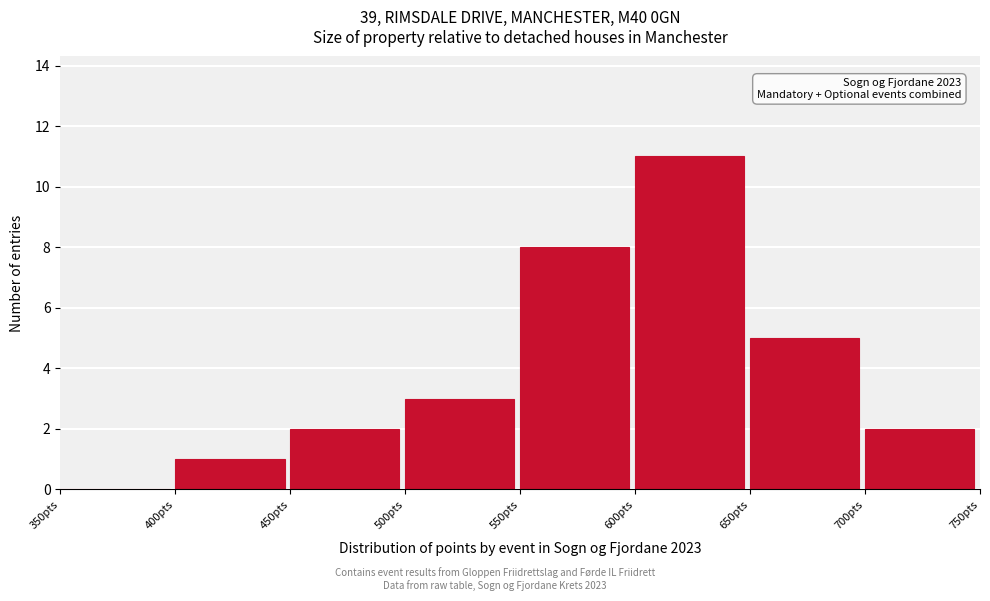

Which range on the x-axis has the tallest bar?

600 to 650